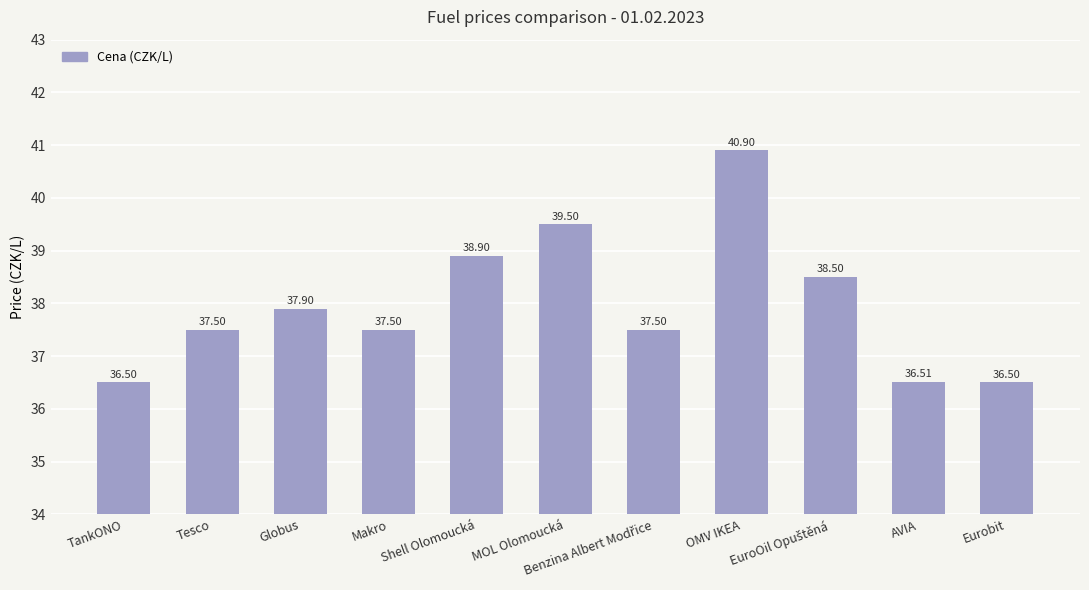

What value does the data have at TankONO?

36.5